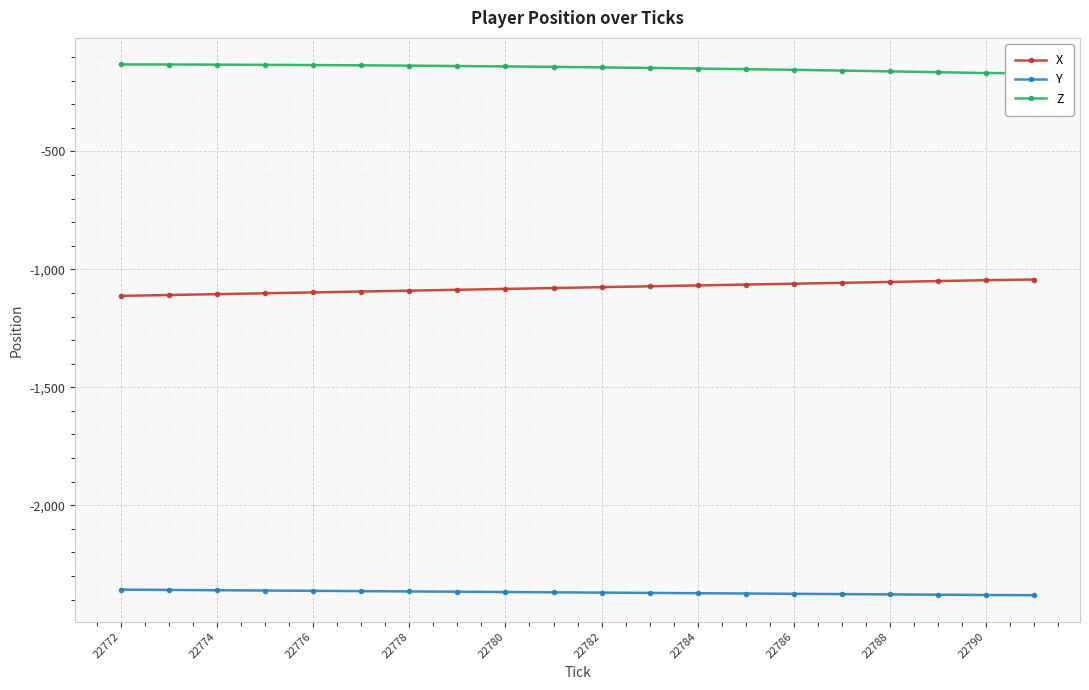

The value of Y at 22788 is -3613.6. True or false?

False